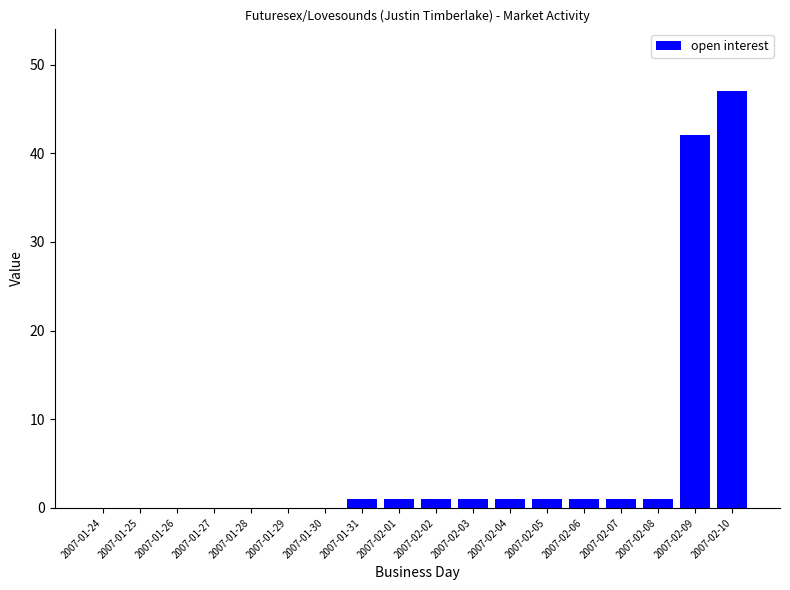

How many categories are shown in the chart?

18